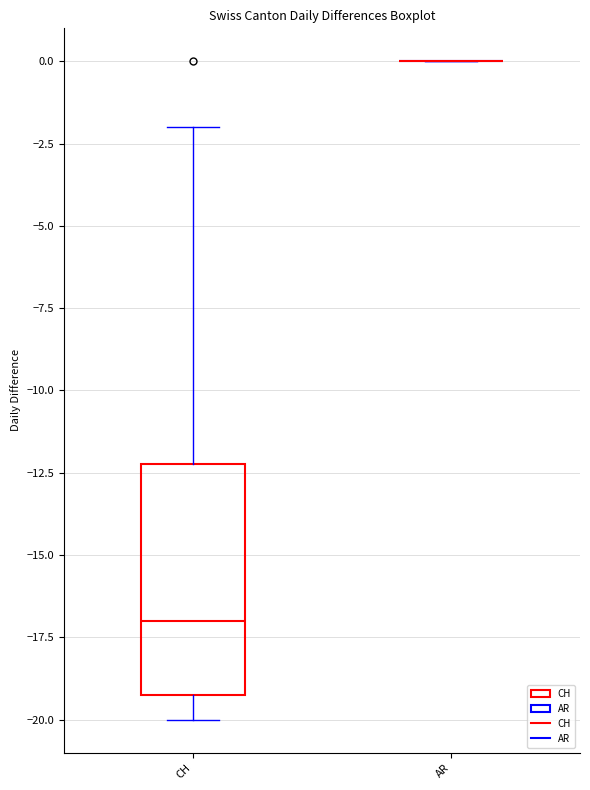

Where is the upper edge of the box for CH on the y-axis? The values are not printed on the chart, so give them approximately, as read against the axis.

-12